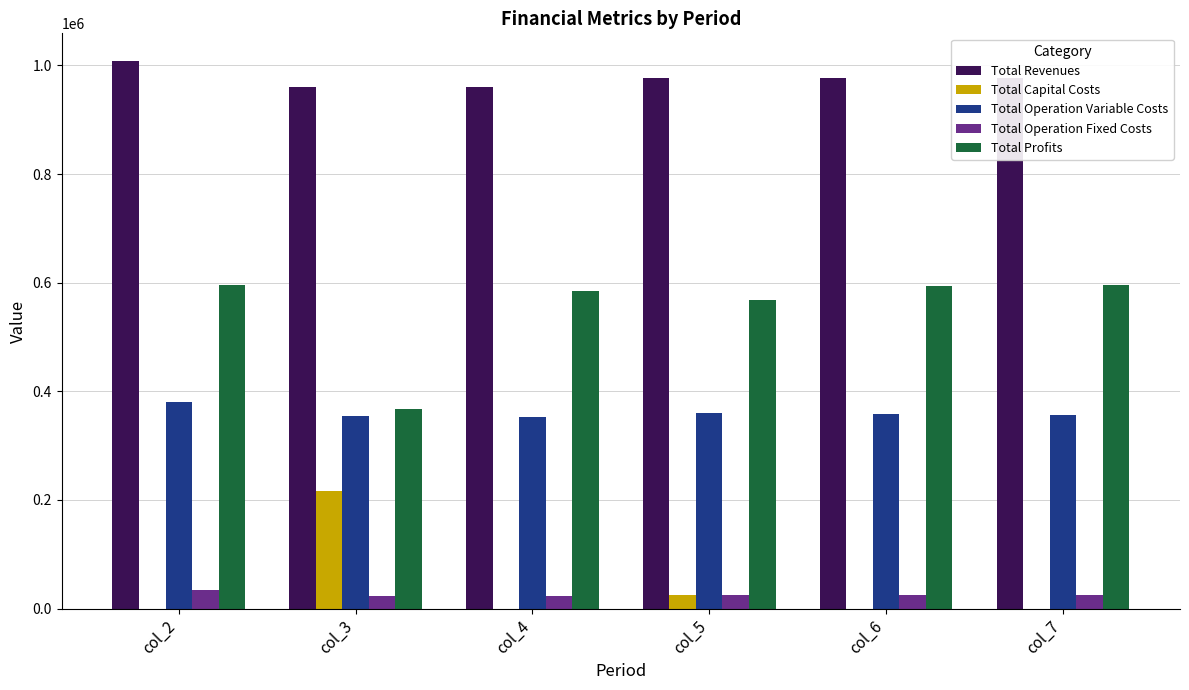

How many groups of bars are there?

6